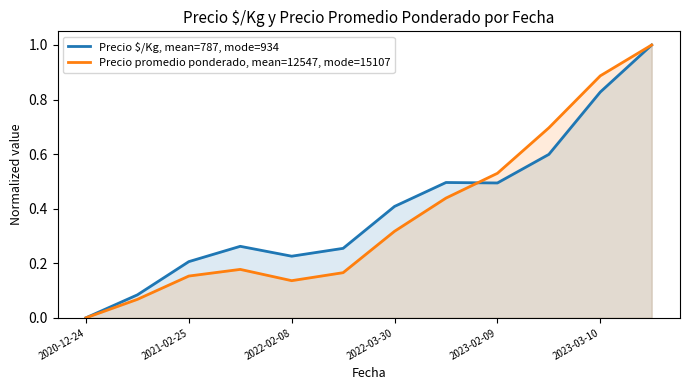

Reading left to right, what are all the values shown in this chart?

Precio $/Kg, mean=787, mode=934: 0.0	0.1	0.2	0.3	0.2	0.3	0.4	0.5	0.5	0.6	0.8	1.0
Precio promedio ponderado, mean=12547, mode=15107: 0.0	0.1	0.2	0.2	0.1	0.2	0.3	0.4	0.5	0.7	0.9	1.0